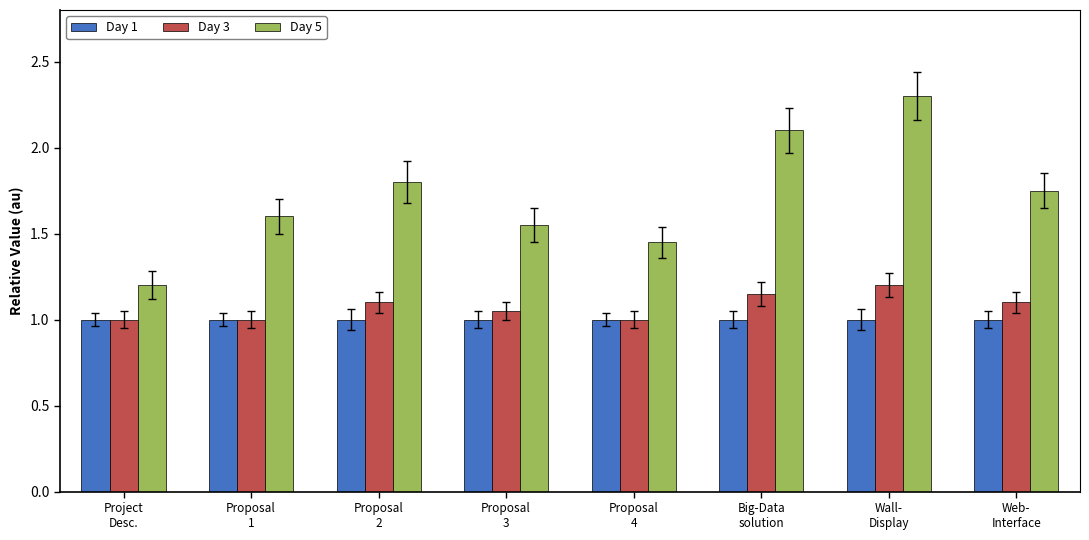

The value of Day 5 at Web-
Interface is 1.8. True or false?

True